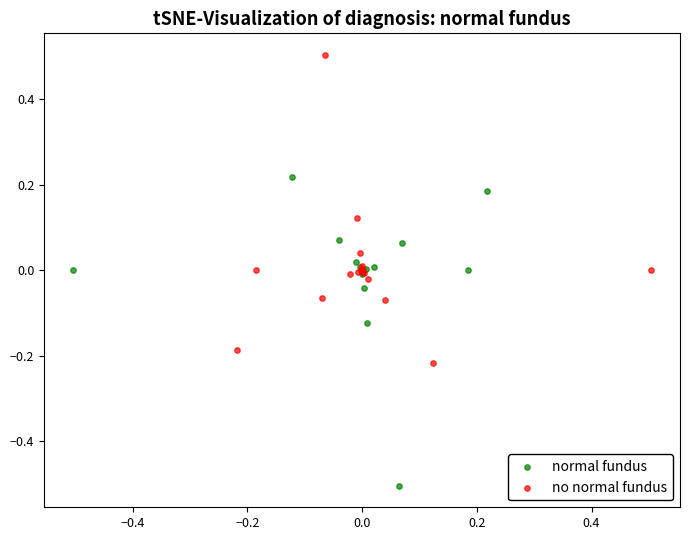

What are all the series names shown in the legend?

normal fundus, no normal fundus